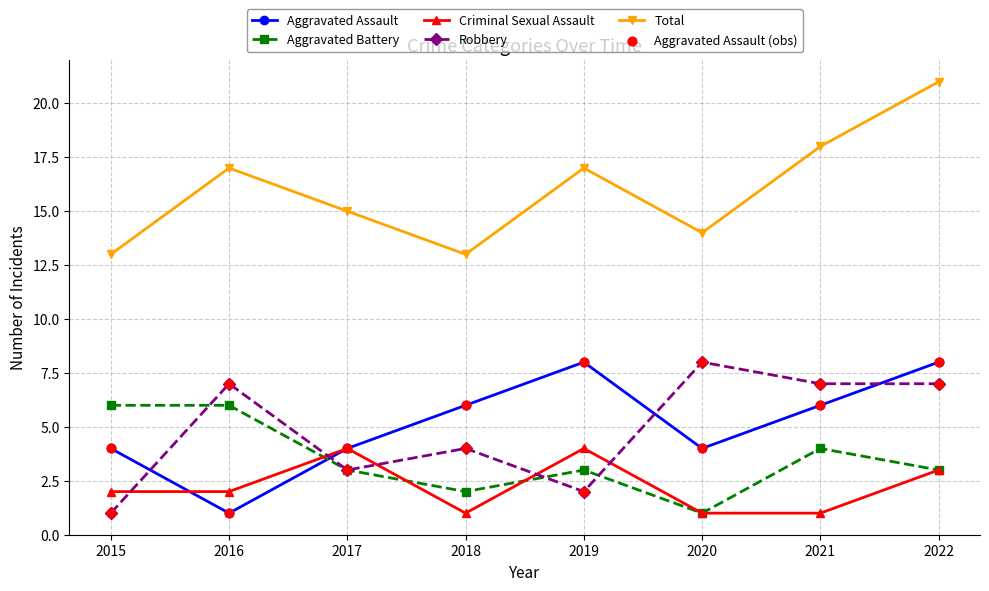

At which category is the sum across all series the highest?

2022